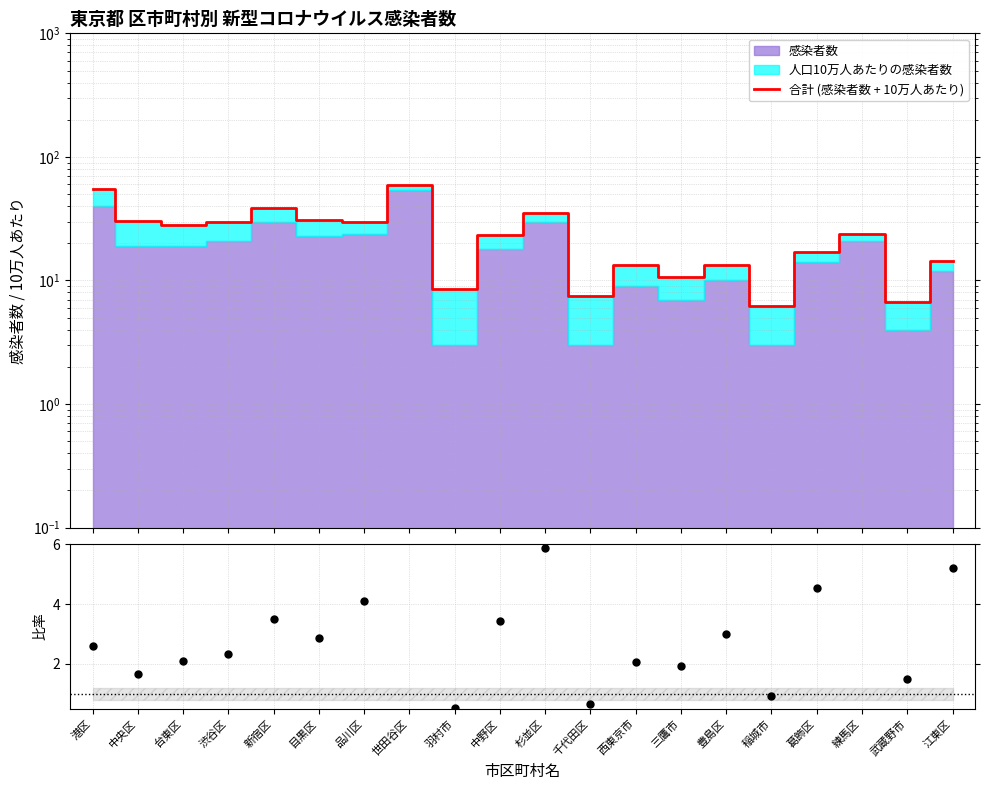

What is the lowest value of the 合計 (感染者数 + 10万人あたり) series?

6.3